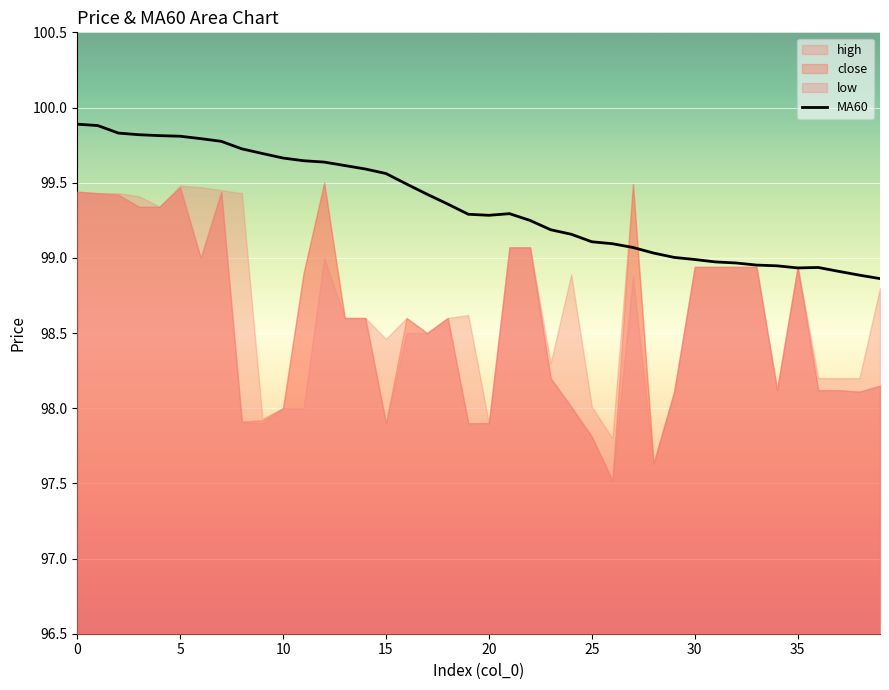

The chart shows a value of 139.6 at 14. True or false?

False